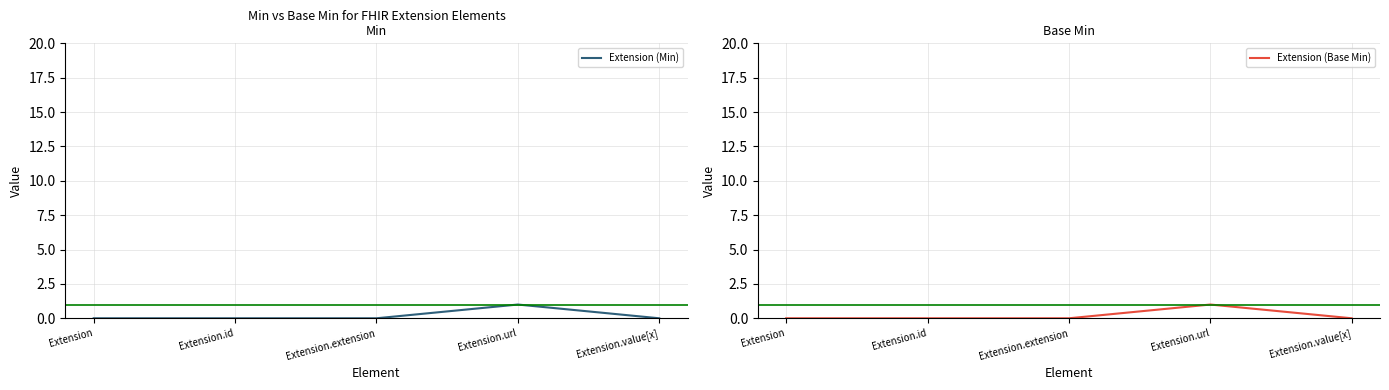

Which series changed the most between Extension.extension and Extension.url?

Extension (Min)